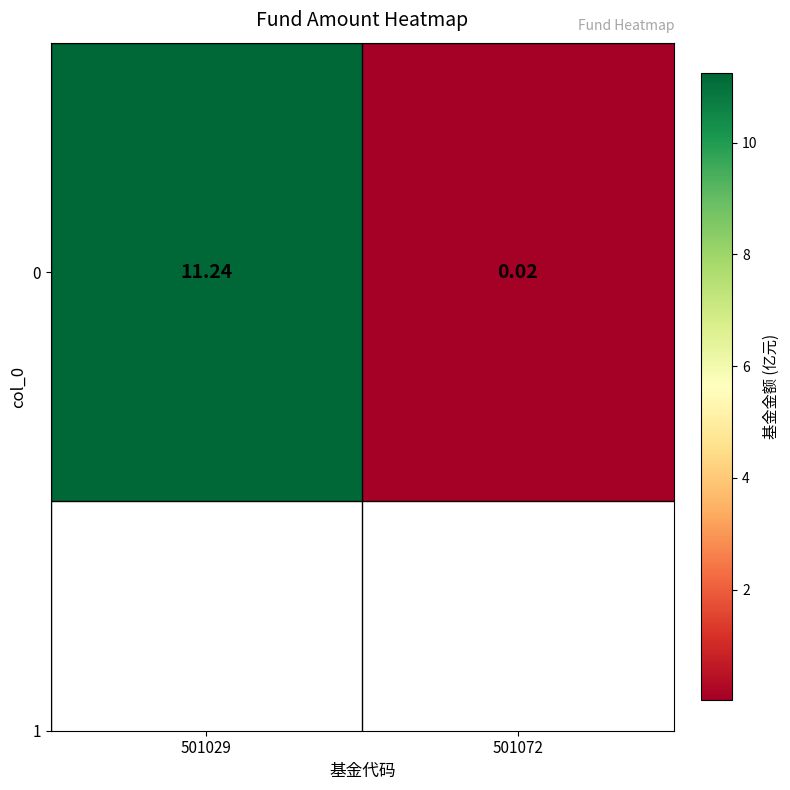

Where is the data nearest to the value 5?

501072